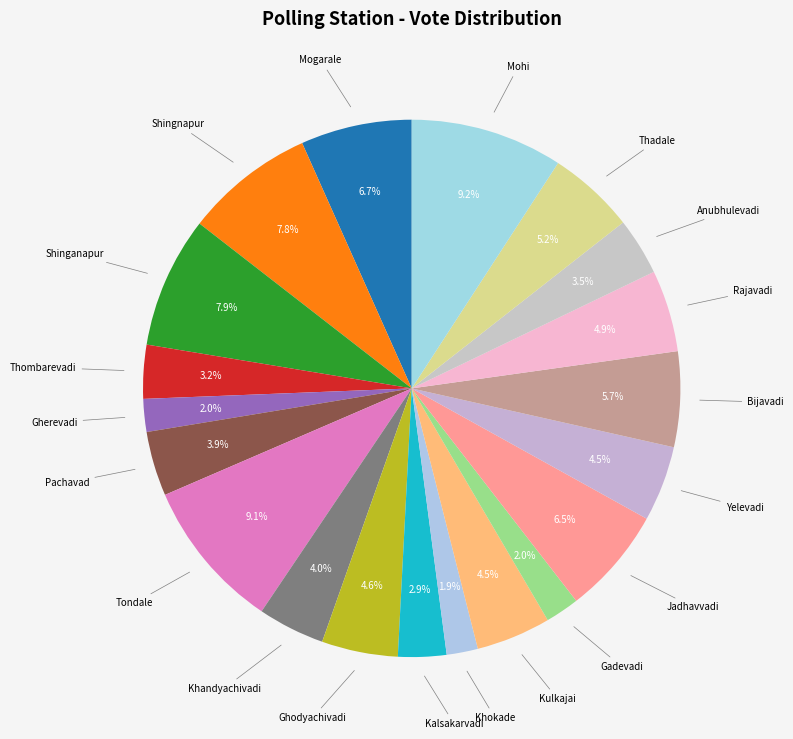

Is there a majority slice in this chart?

No